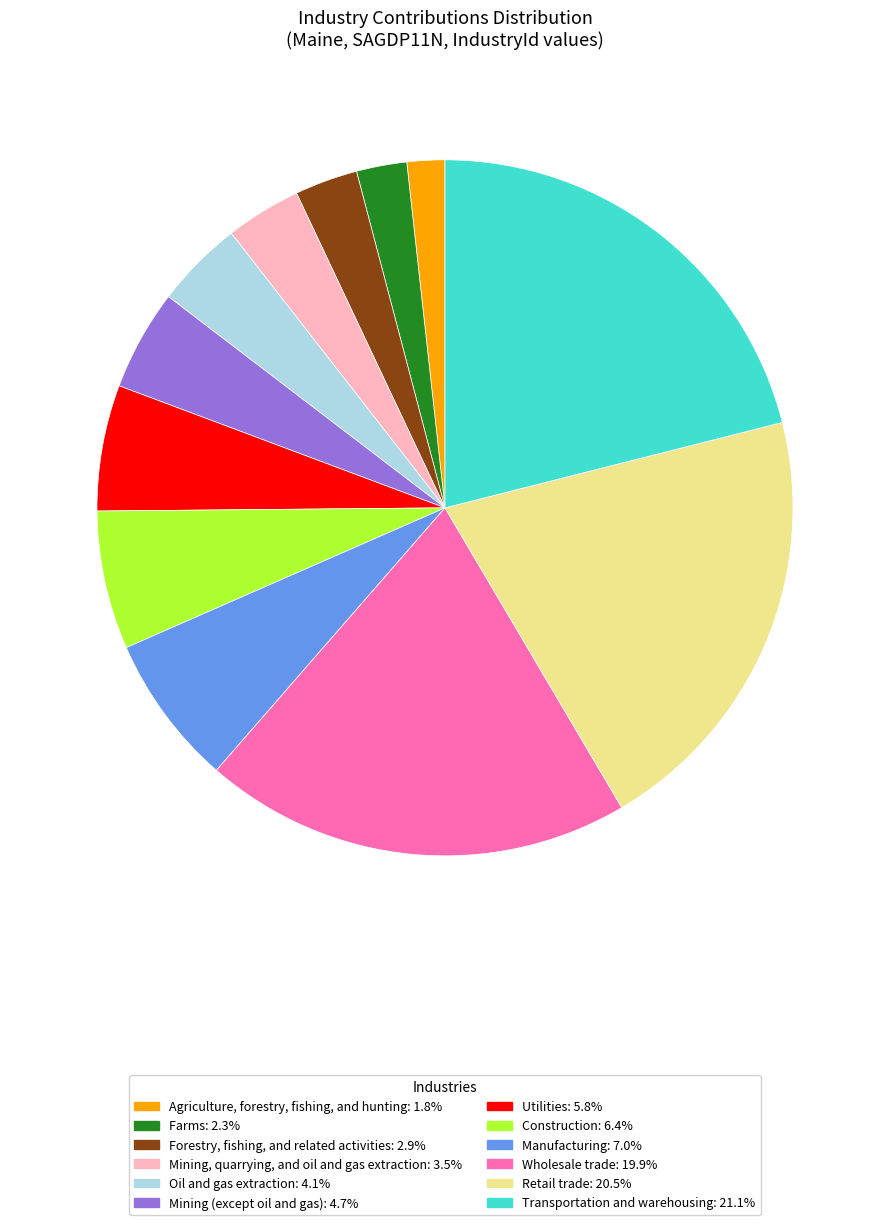

Is there a majority slice in this chart?

No